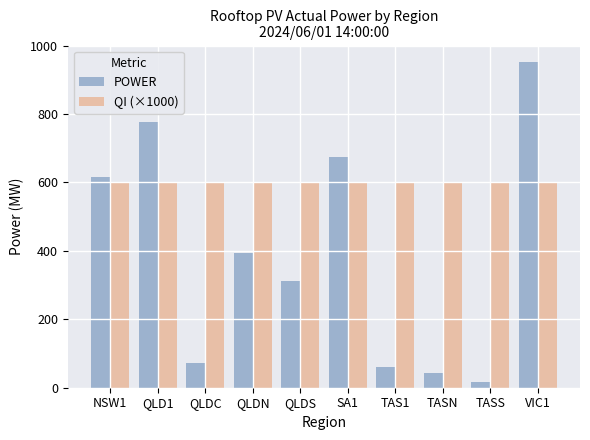

Rank the series by their average value, from highest to lowest.

QI (×1000), POWER